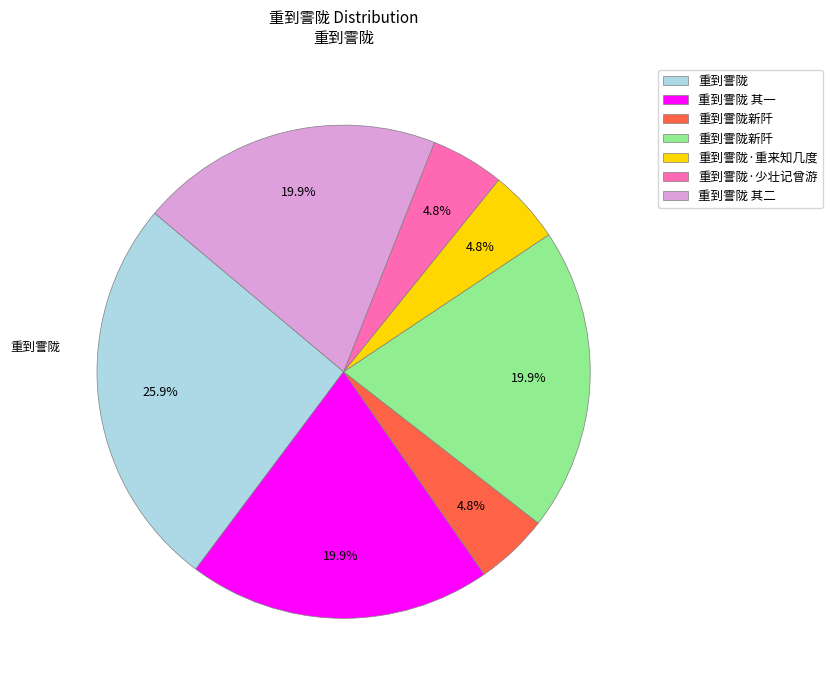

Is there a majority slice in this chart?

No